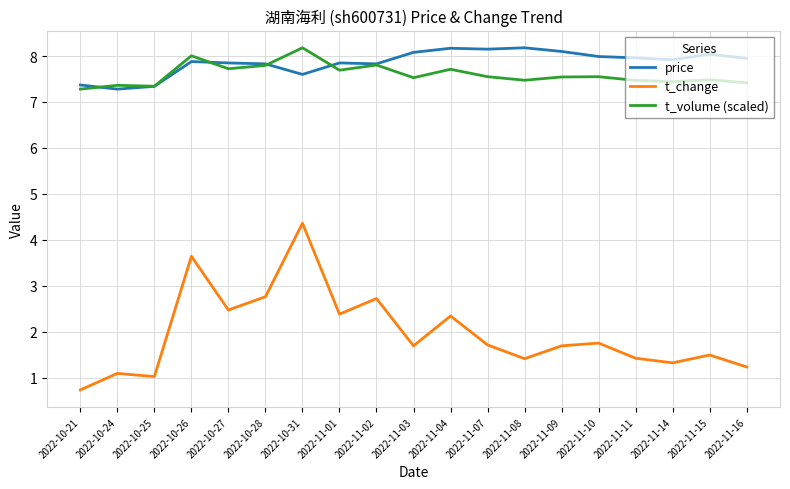

At which category is the sum across all series the highest?

2022-10-31